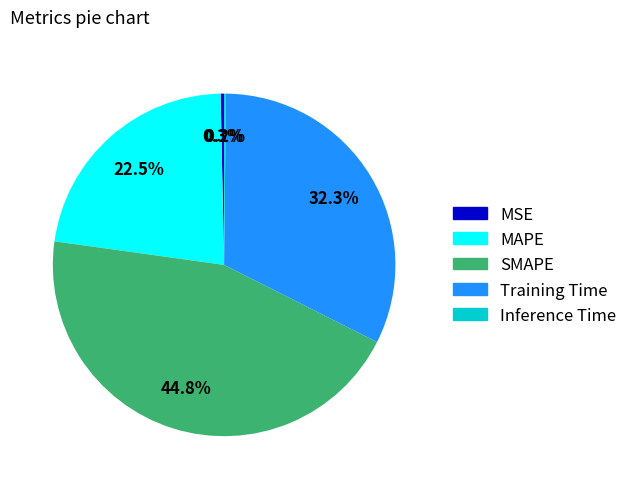

Is the sum of MAPE and SMAPE greater than half?

Yes